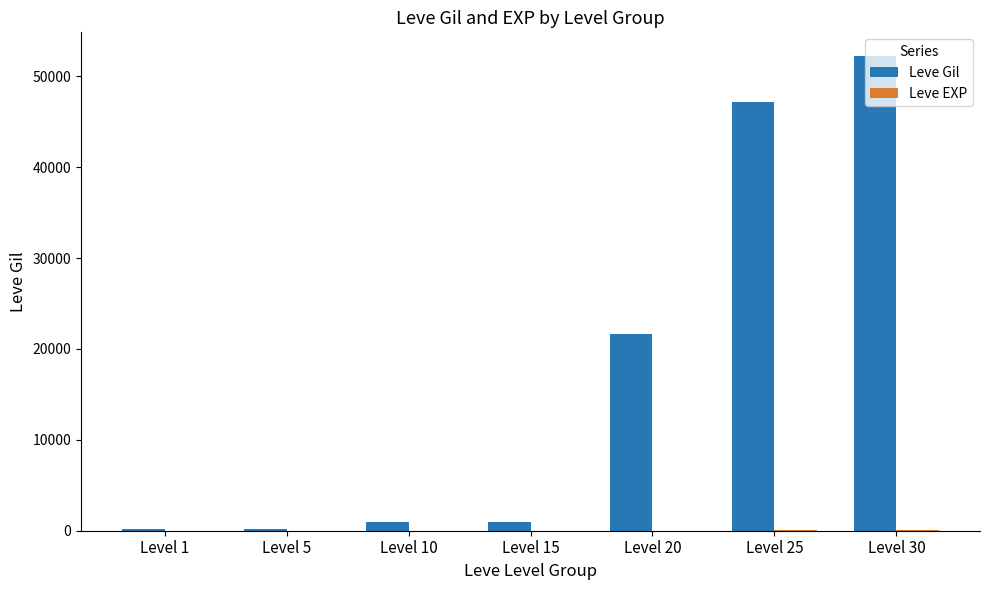

At which category is the sum across all series the highest?

Level 30